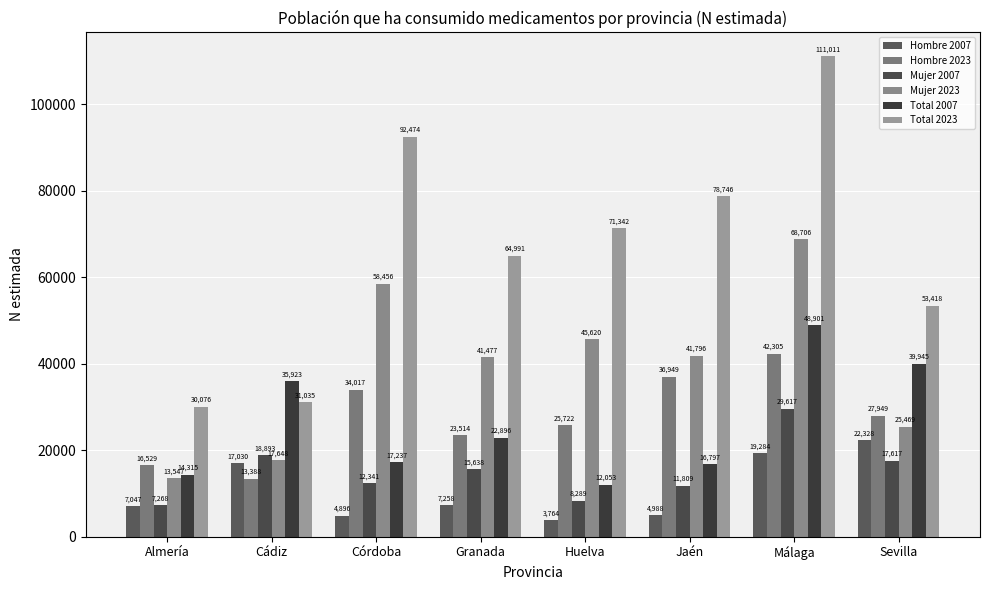

Which series has the largest range (max minus min)?

Total 2023